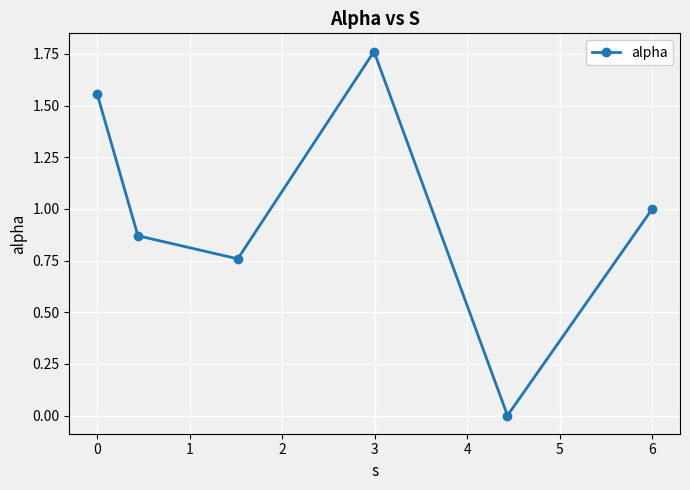

How many positive values are there?

5